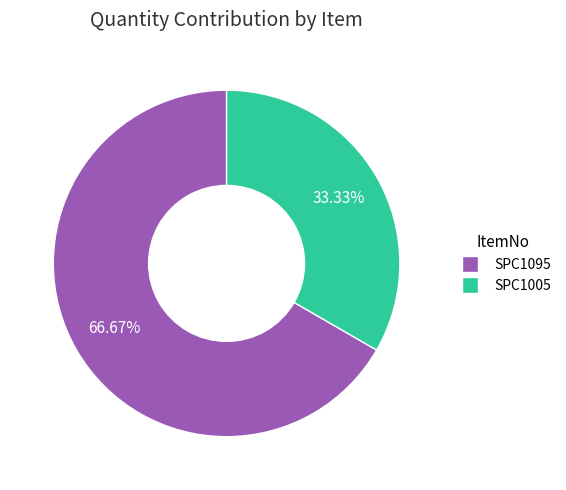

To the nearest percent, what is the difference between the SPC1095 and SPC1005 slice percentages?

33%